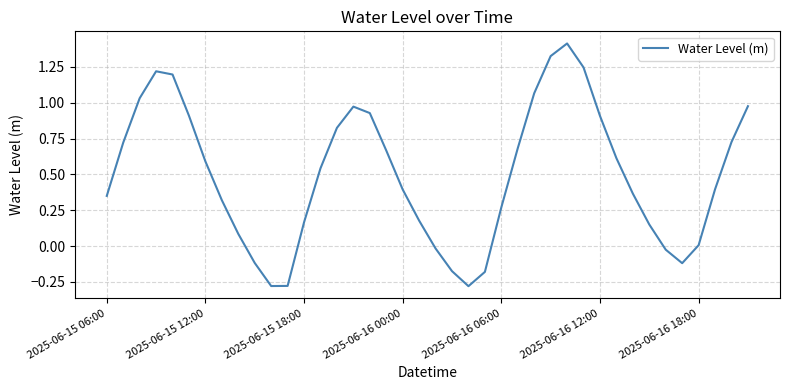

What is the difference between the maximum and minimum values?

1.7